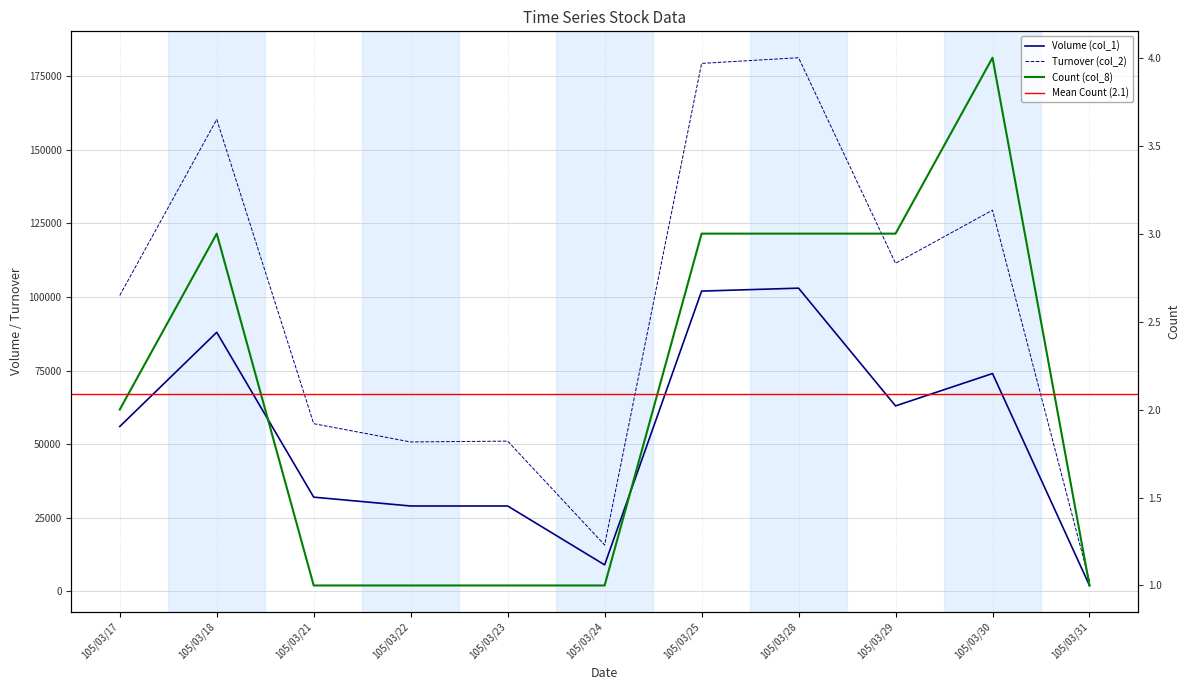

Rank the series by their maximum value, from lowest to highest.

Count (col_8), Volume (col_1), Turnover (col_2)